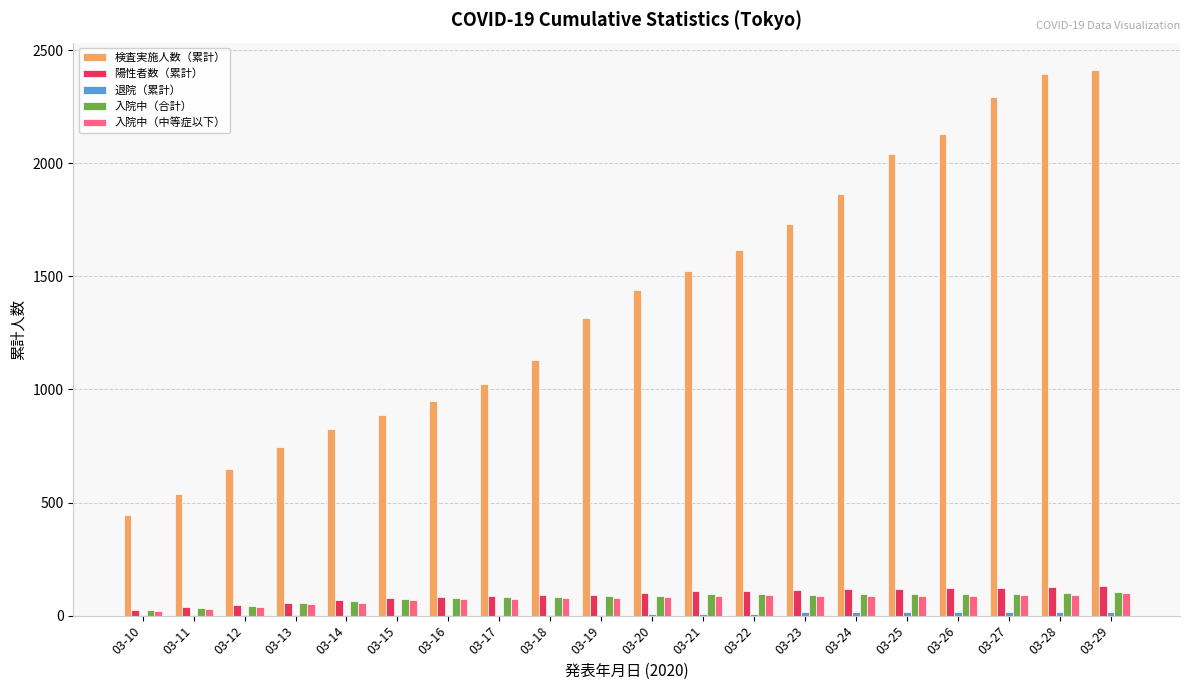

What is the sum of all 検査実施人数（累計） values?

27952